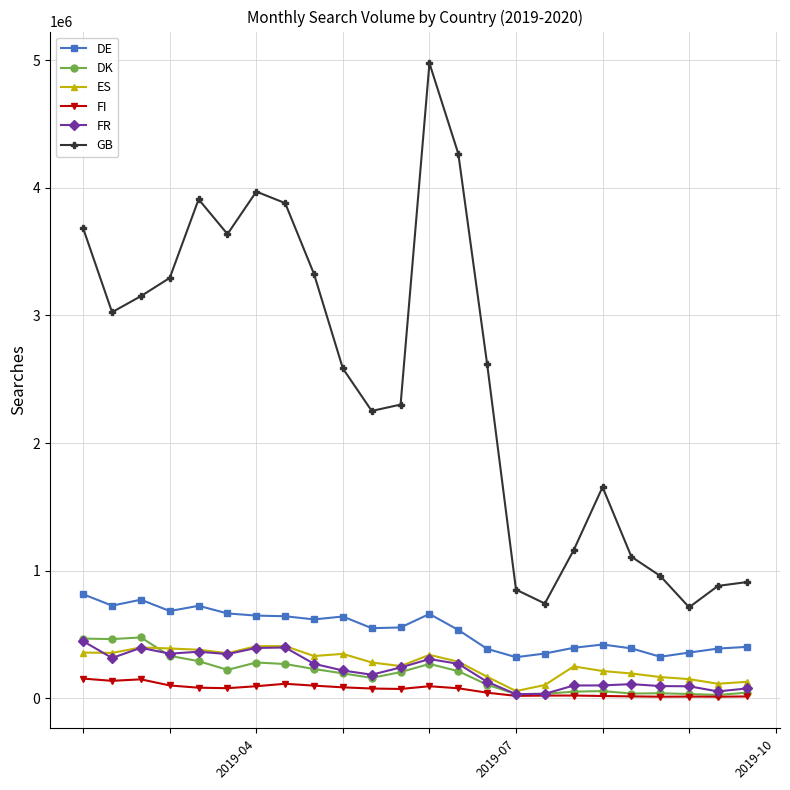

True or false: GB and FR intersect in this chart.

False